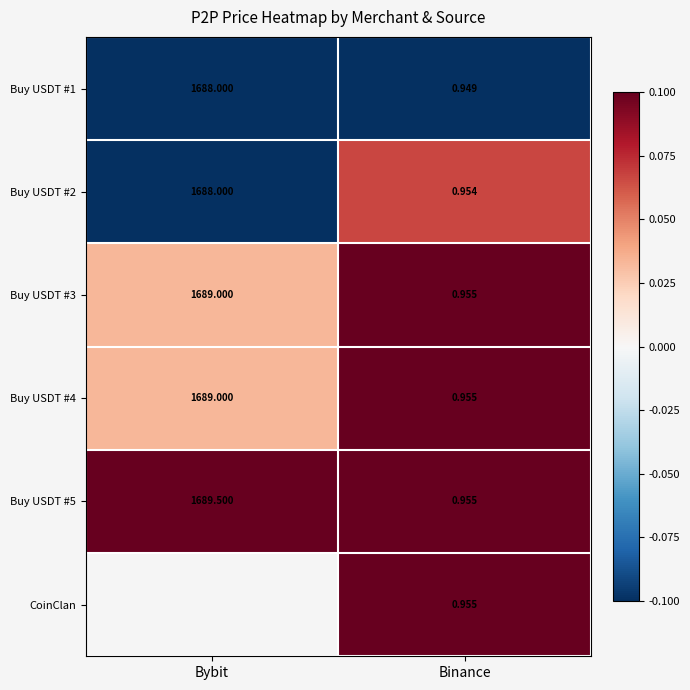

At which label does Buy USDT #5 first exceed 1689?

Bybit